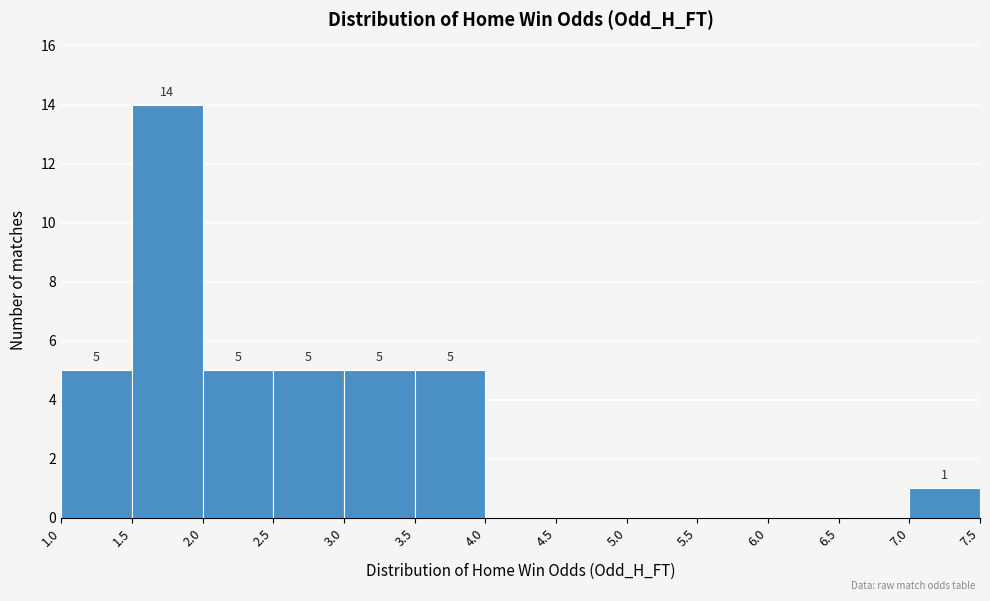

Over which range of the x-axis is the bar tallest?

1.5 to 2.0